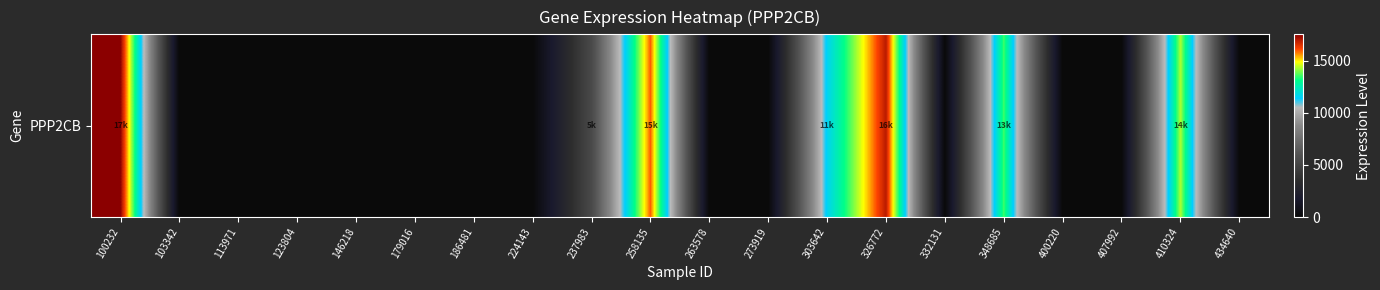

Which label corresponds to the smallest value in the chart?

103342